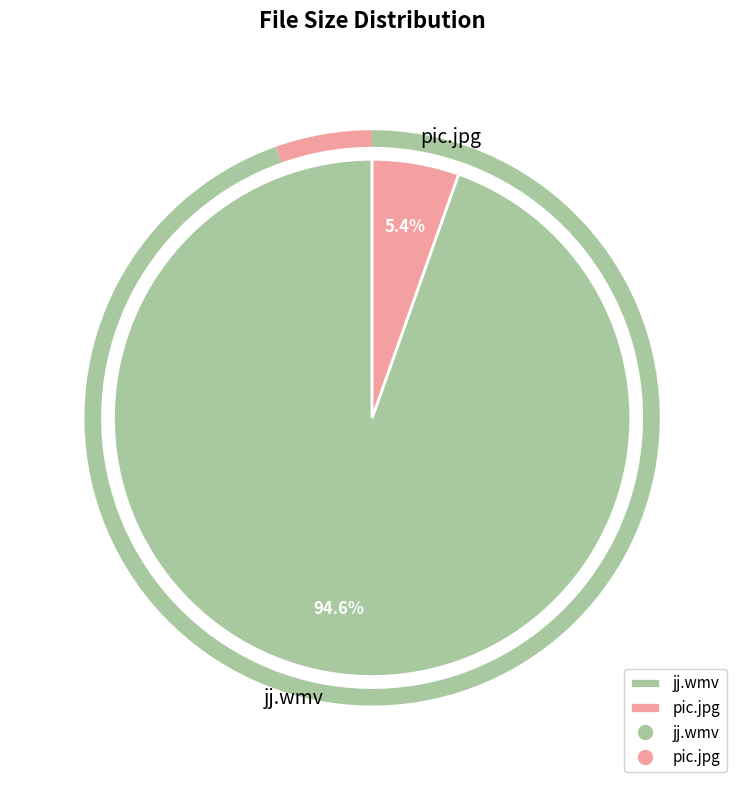

Between jj.wmv and pic.jpg, which is larger?

jj.wmv